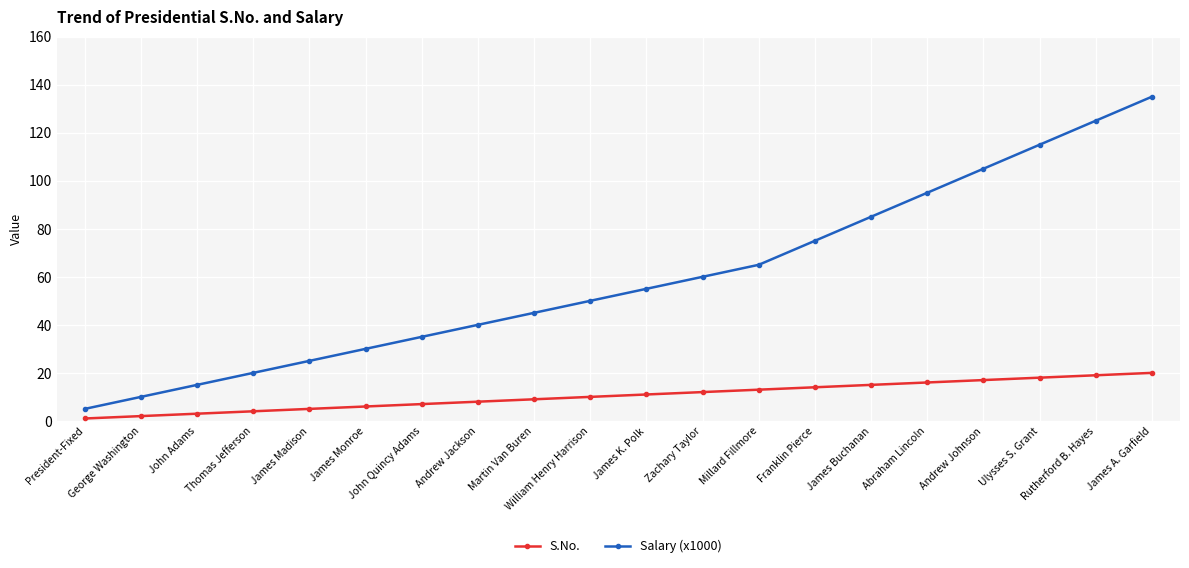

Reading left to right, list all the values displayed in this chart.

S.No.: President-Fixed=1	George Washington=2	John Adams=3	Thomas Jefferson=4	James Madison=5	James Monroe=6	John Quincy Adams=7	Andrew Jackson=8	Martin Van Buren=9	William Henry Harrison=10	James K. Polk=11	Zachary Taylor=12	Millard Fillmore=13	Franklin Pierce=14	James Buchanan=15	Abraham Lincoln=16	Andrew Johnson=17	Ulysses S. Grant=18	Rutherford B. Hayes=19	James A. Garfield=20
Salary (x1000): President-Fixed=5	George Washington=10	John Adams=15	Thomas Jefferson=20	James Madison=25	James Monroe=30	John Quincy Adams=35	Andrew Jackson=40	Martin Van Buren=45	William Henry Harrison=50	James K. Polk=55	Zachary Taylor=60	Millard Fillmore=65	Franklin Pierce=75	James Buchanan=85	Abraham Lincoln=95	Andrew Johnson=105	Ulysses S. Grant=115	Rutherford B. Hayes=125	James A. Garfield=135